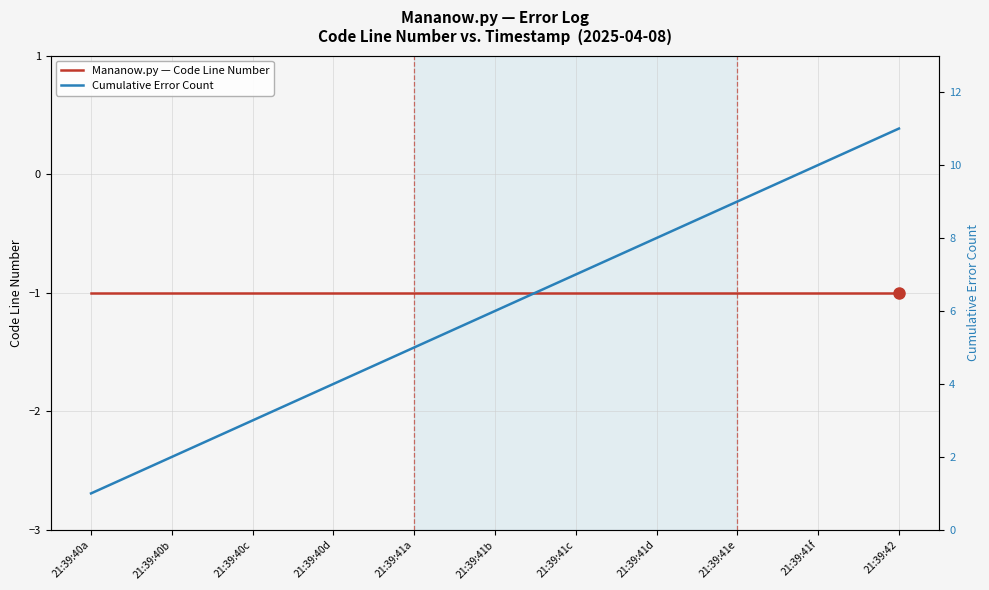

Between 21:39:40c and 21:39:41a, which is larger?

21:39:40c